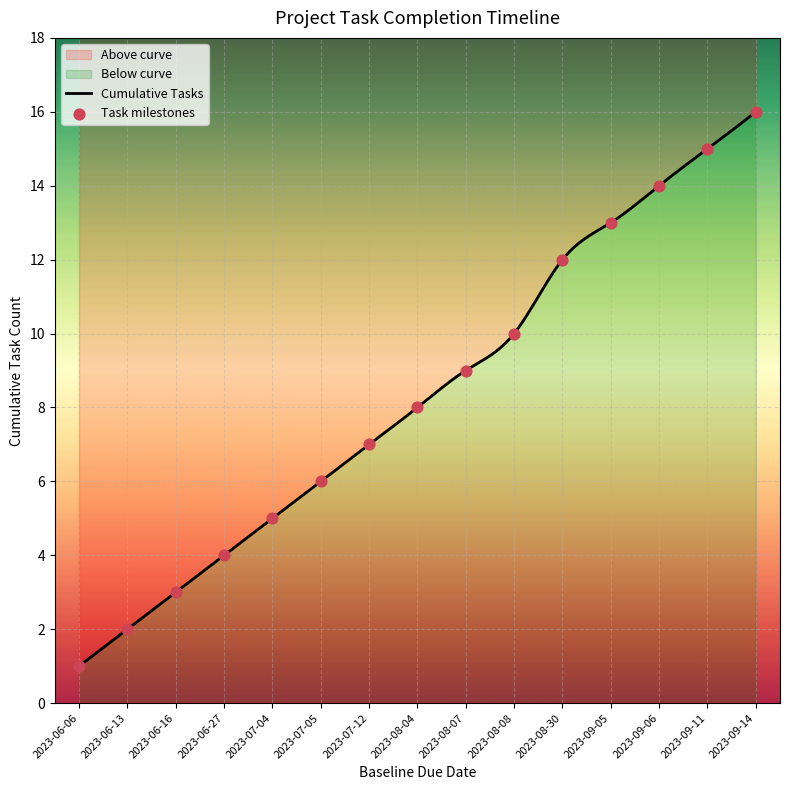

Which has a higher value, 2023-09-06 or 2023-09-05?

2023-09-06